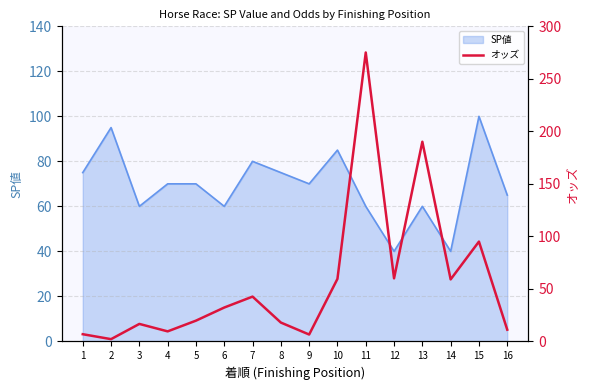

True or false: SP値 has a value of 85 at 10.

True